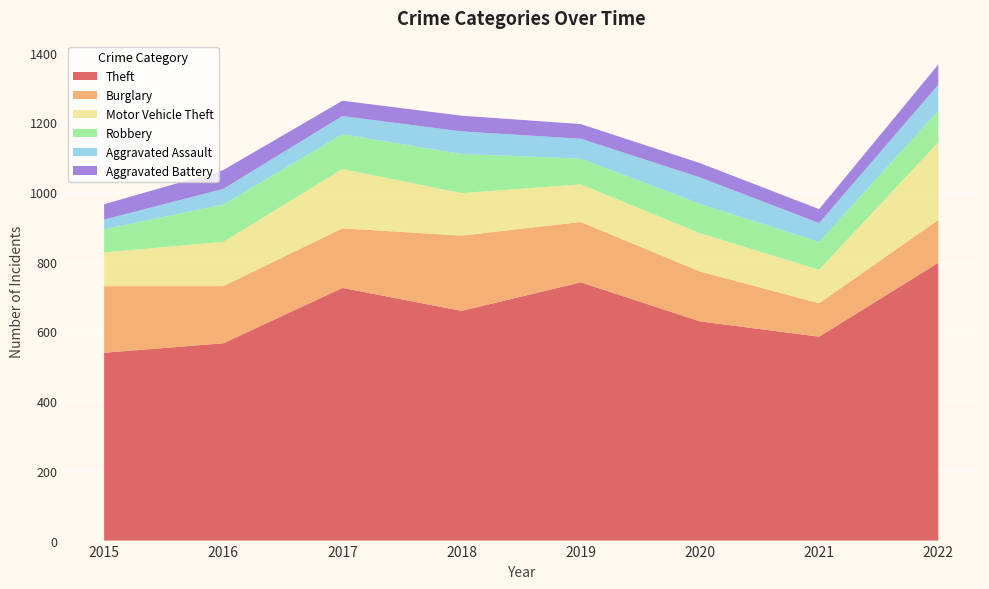

Reading left to right, list all the values displayed in this chart.

Theft: 539	566	725	659	741	629	585	797
Burglary: 191	164	171	216	173	143	96	123
Motor Vehicle Theft: 97	127	170	122	108	110	96	223
Robbery: 66	107	100	112	74	84	80	90
Aggravated Assault: 28	45	52	65	57	76	54	75
Aggravated Battery: 44	54	44	45	42	41	40	58